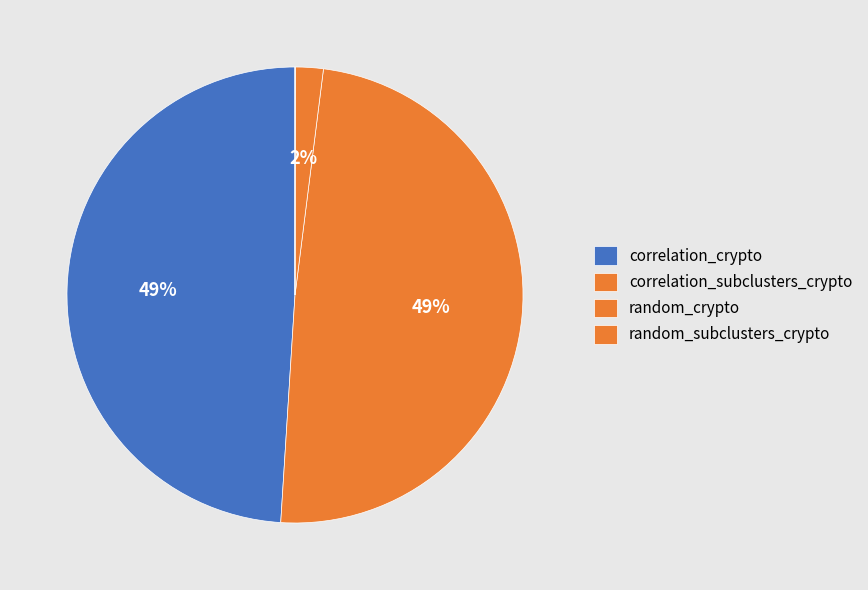

Is there a majority slice in this chart?

No